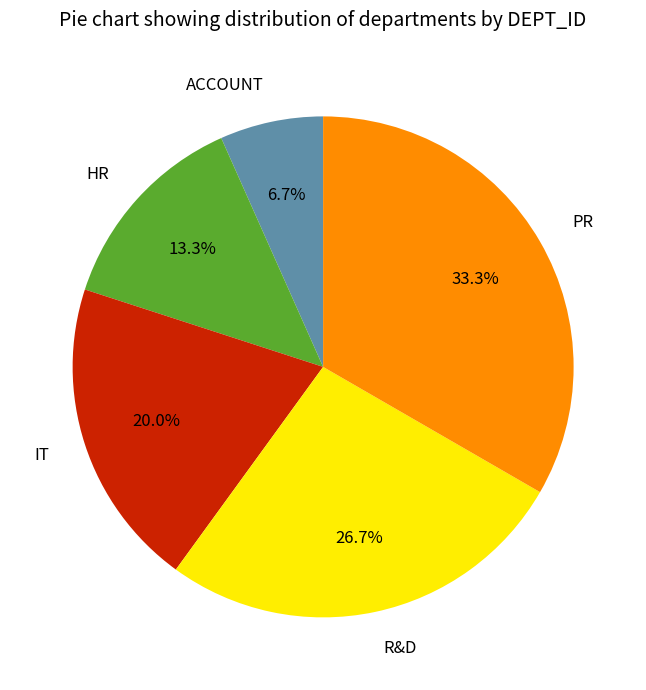

Does PR account for over 50% of the chart?

No